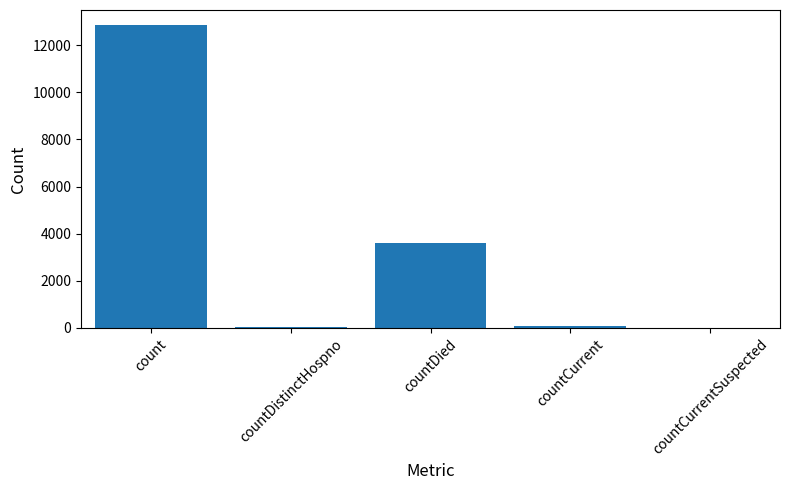

Which category has the highest value across all series?

count